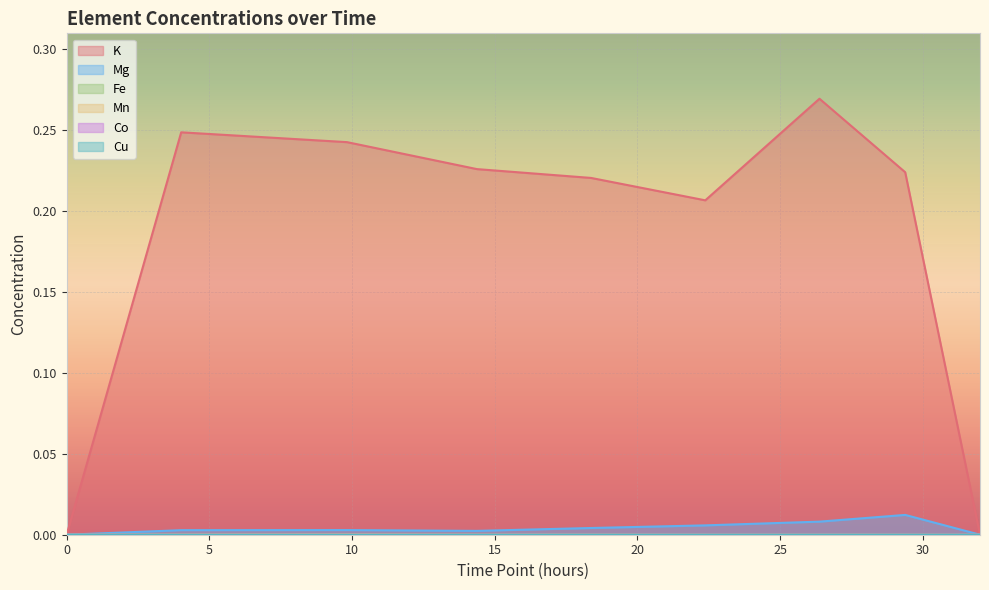

Which series has the largest total across all categories?

K